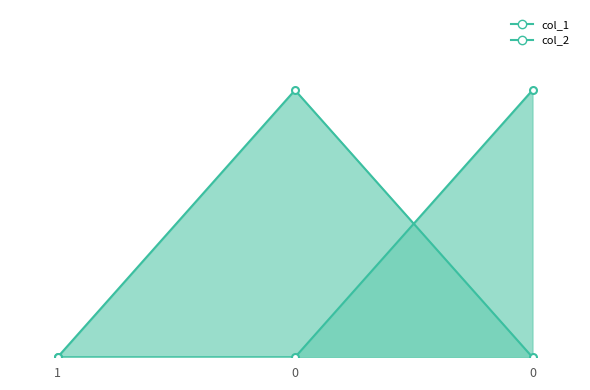

At which label does col_1_line reach its minimum?

1